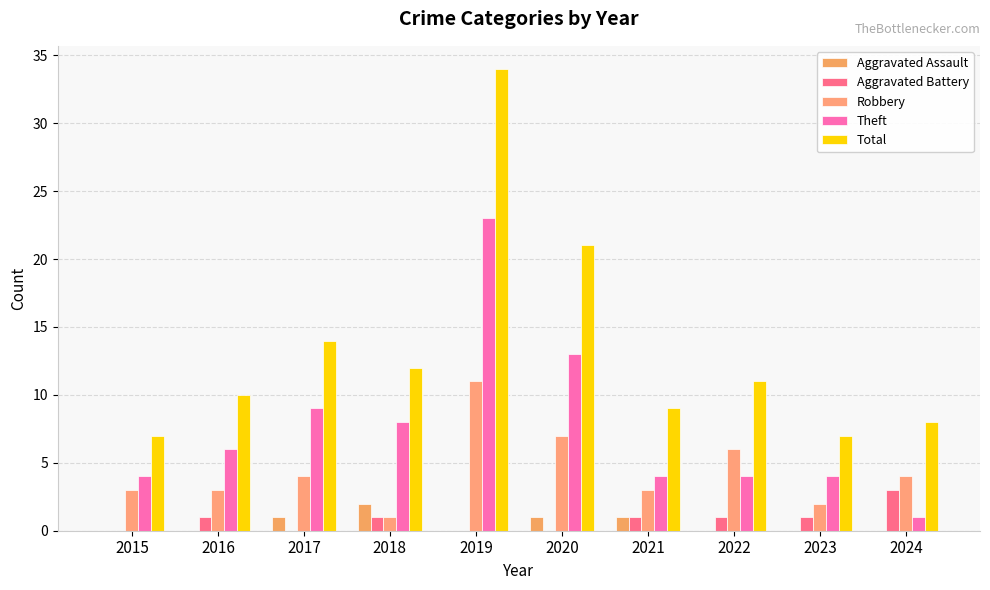

Where is Robbery nearest to the value 6?

2022